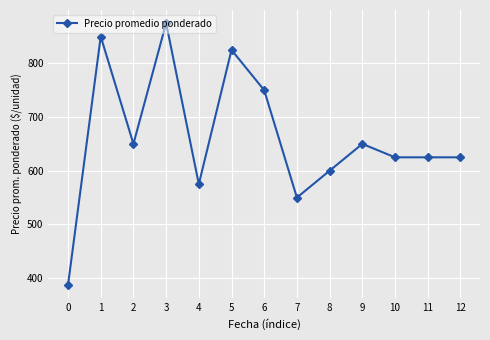

What is the sum of the values at 5 and 0?

1212.5